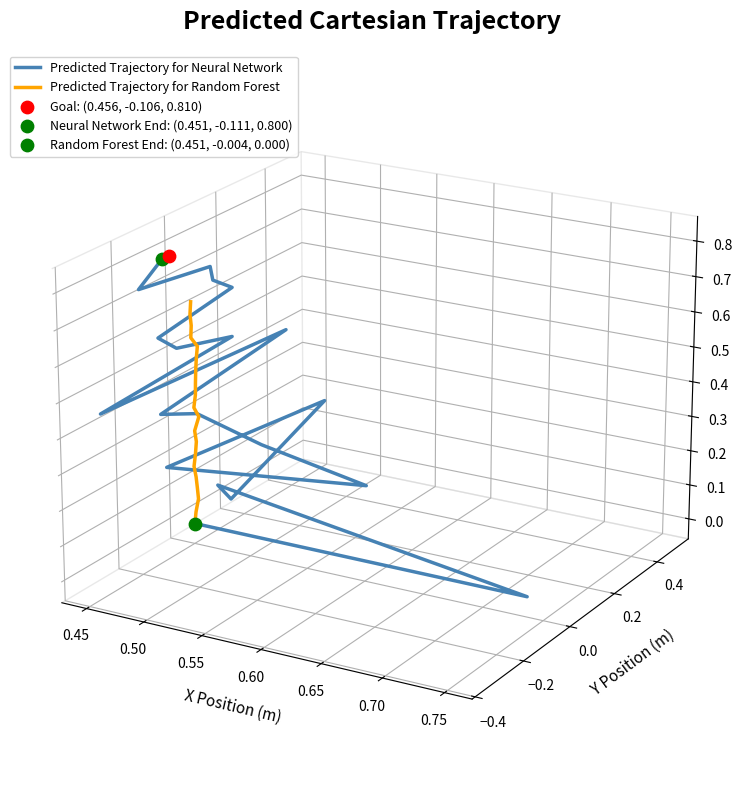

Is the value of Predicted Trajectory for Neural Network at 11 greater than the value of Predicted Trajectory for Random Forest at 9?

No